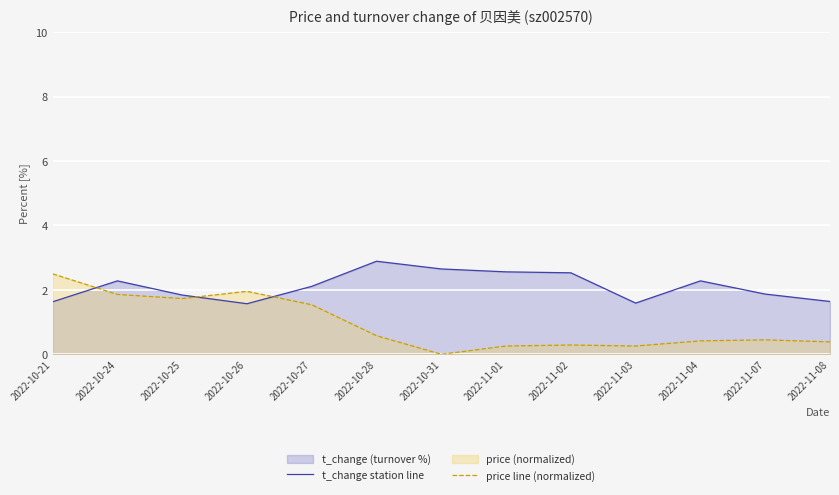

How many lines are shown in the chart?

2